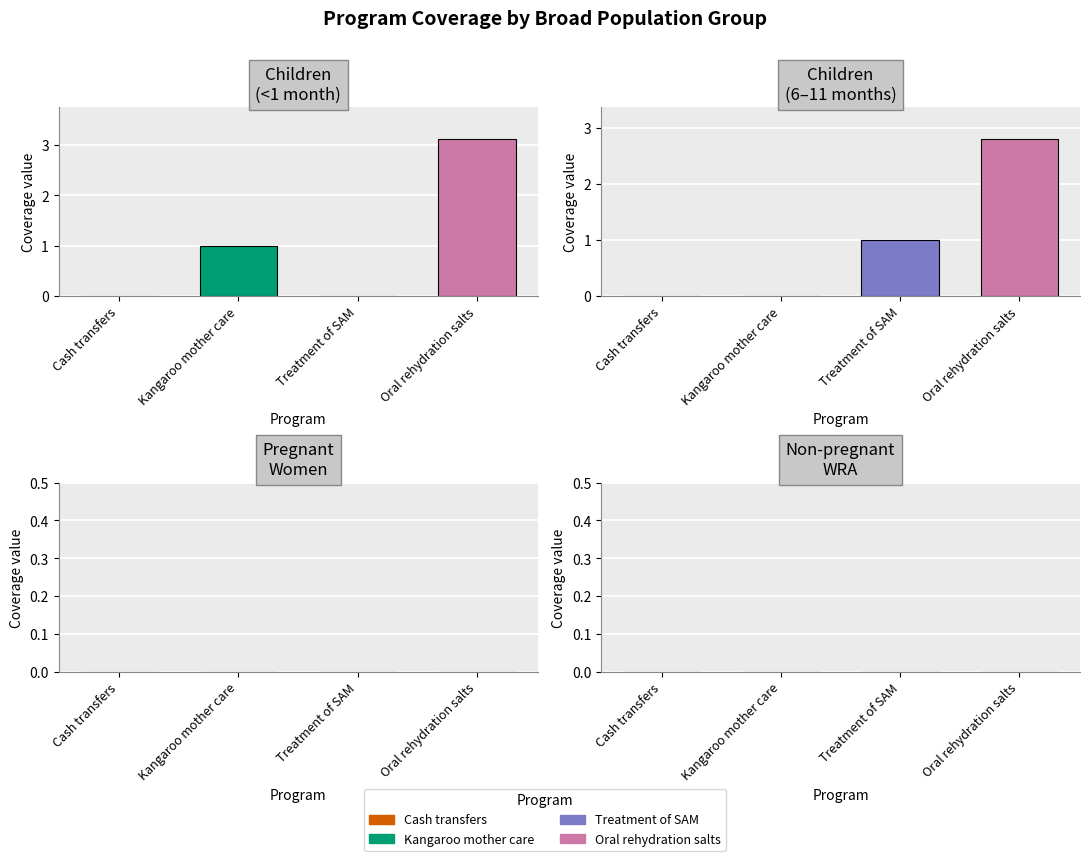

What is the difference between the highest and lowest values at 3?

1.0